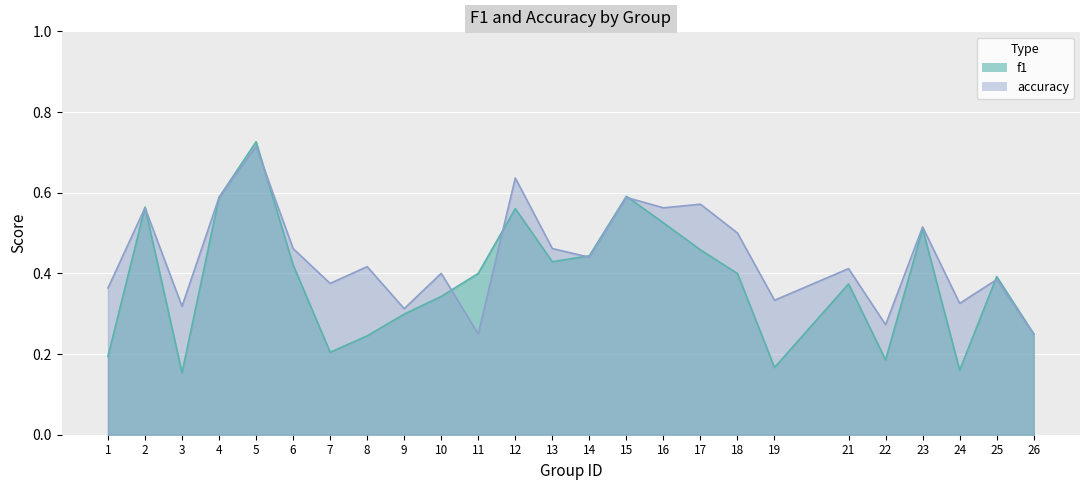

Is it true that accuracy equals 0.1 at 26?

False